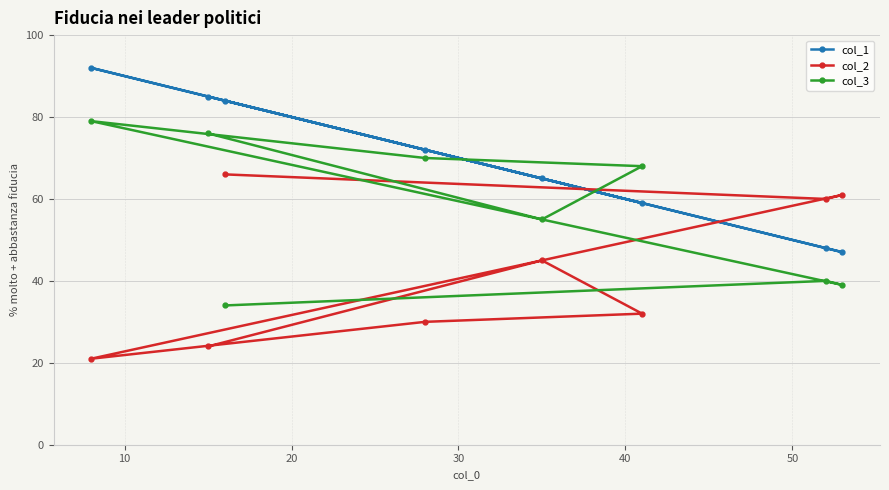

What is the difference between the maximum and minimum values in the col_3 series?

45